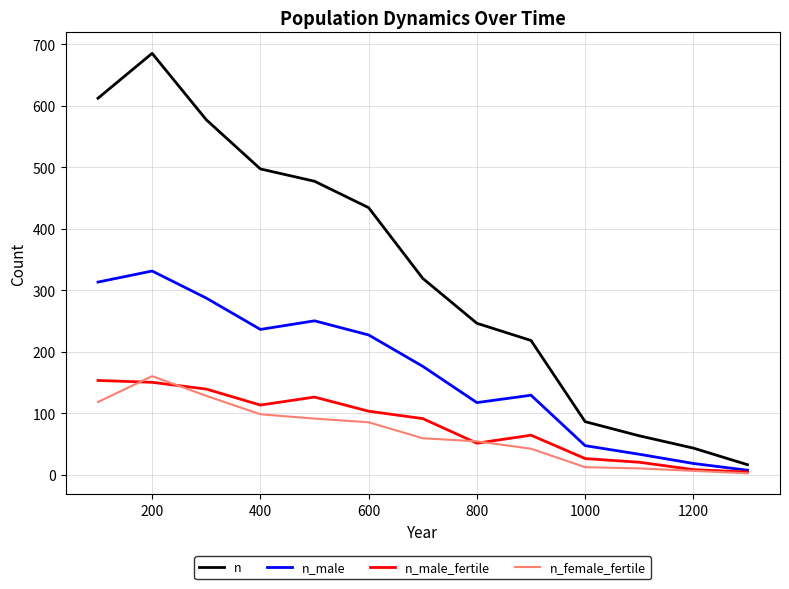

What is the maximum value for n_male?

331